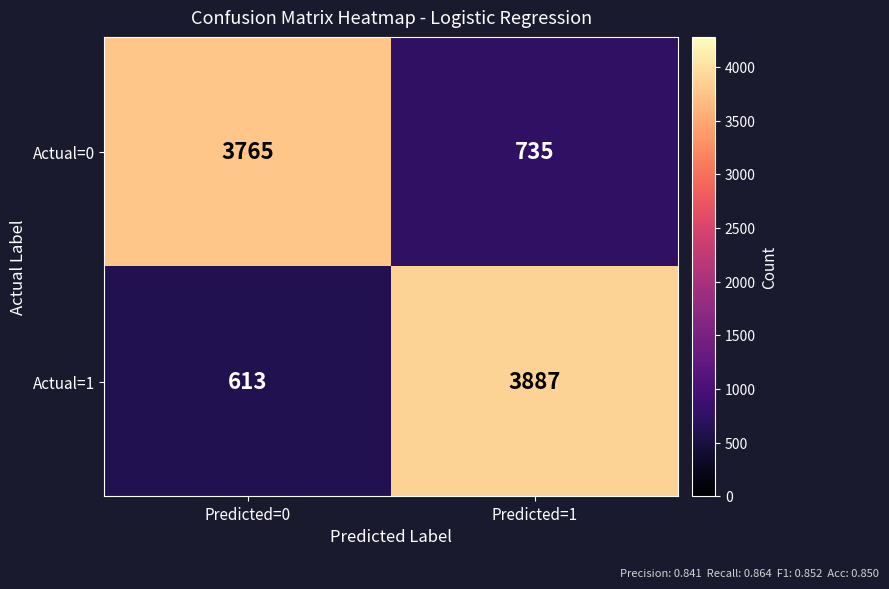

What is the total value across all series at Predicted=0?

4378